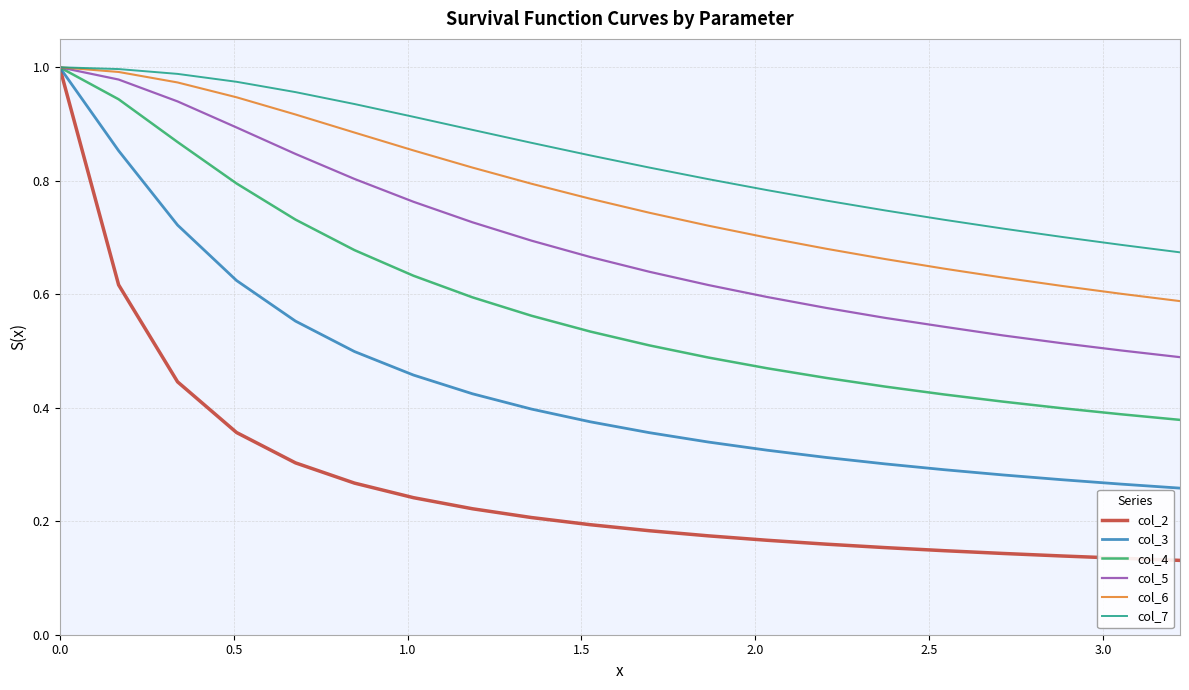

Which series has the widest spread of values?

col_2